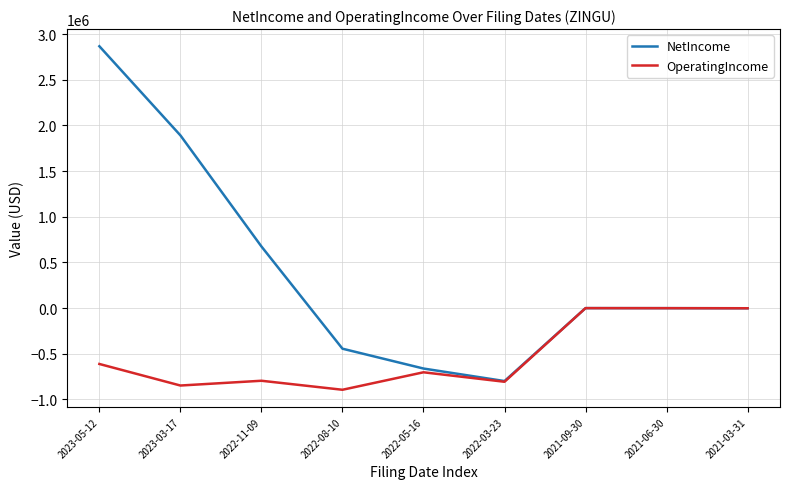

What is the difference between the second highest and minimum values in the NetIncome series?

2688935